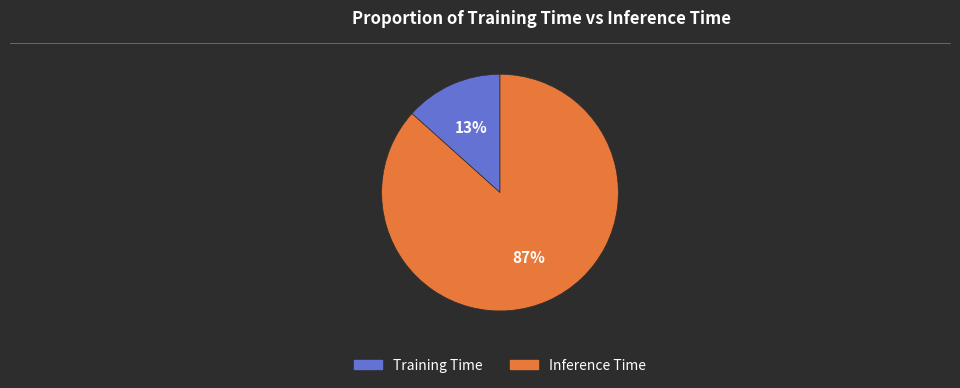

Does Inference Time represent more than half of the total?

Yes